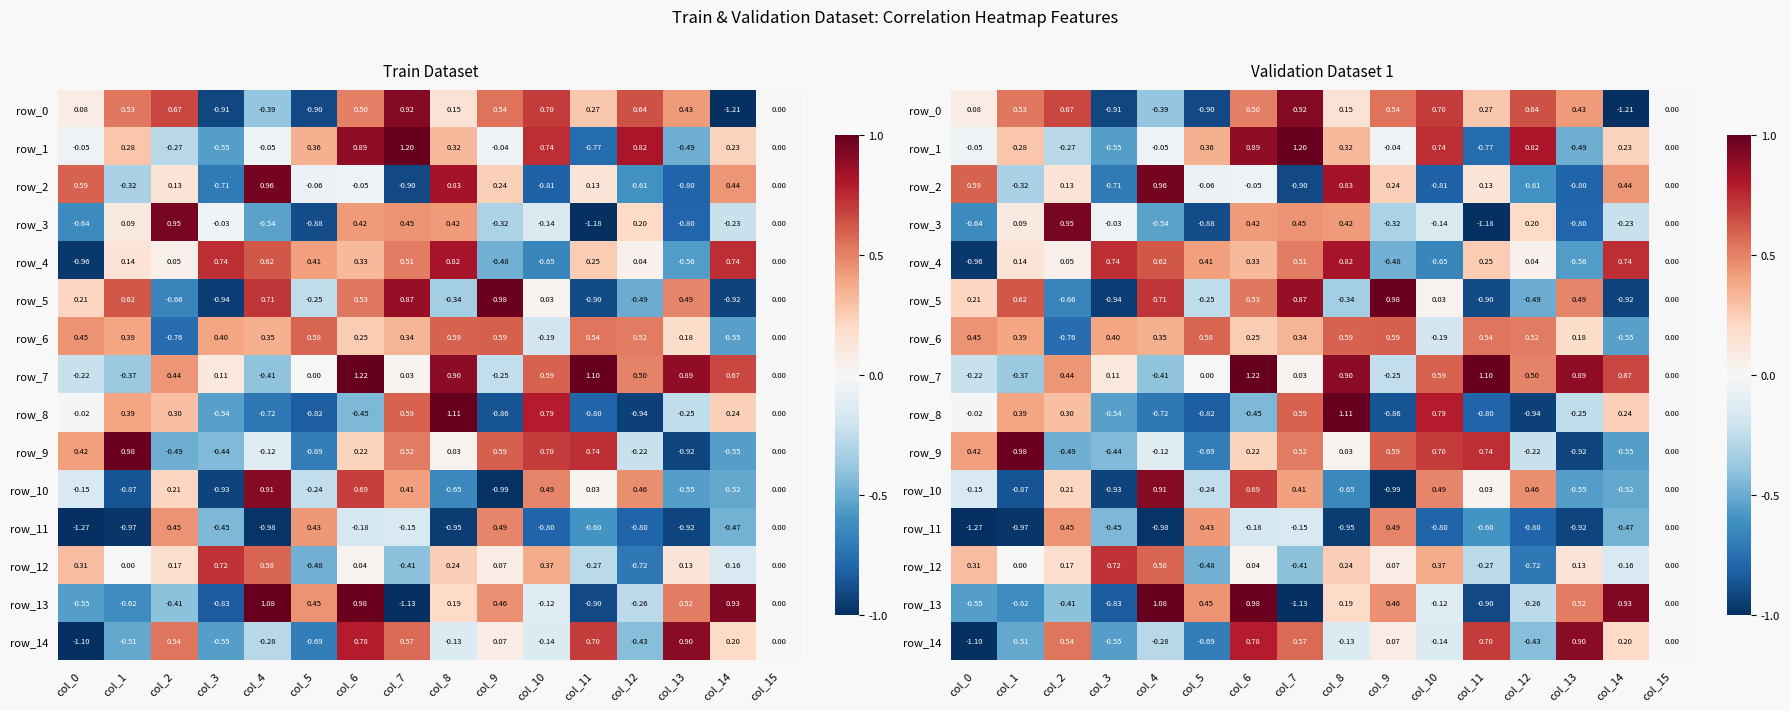

Where does the row_8 series first go above 0?

col_1